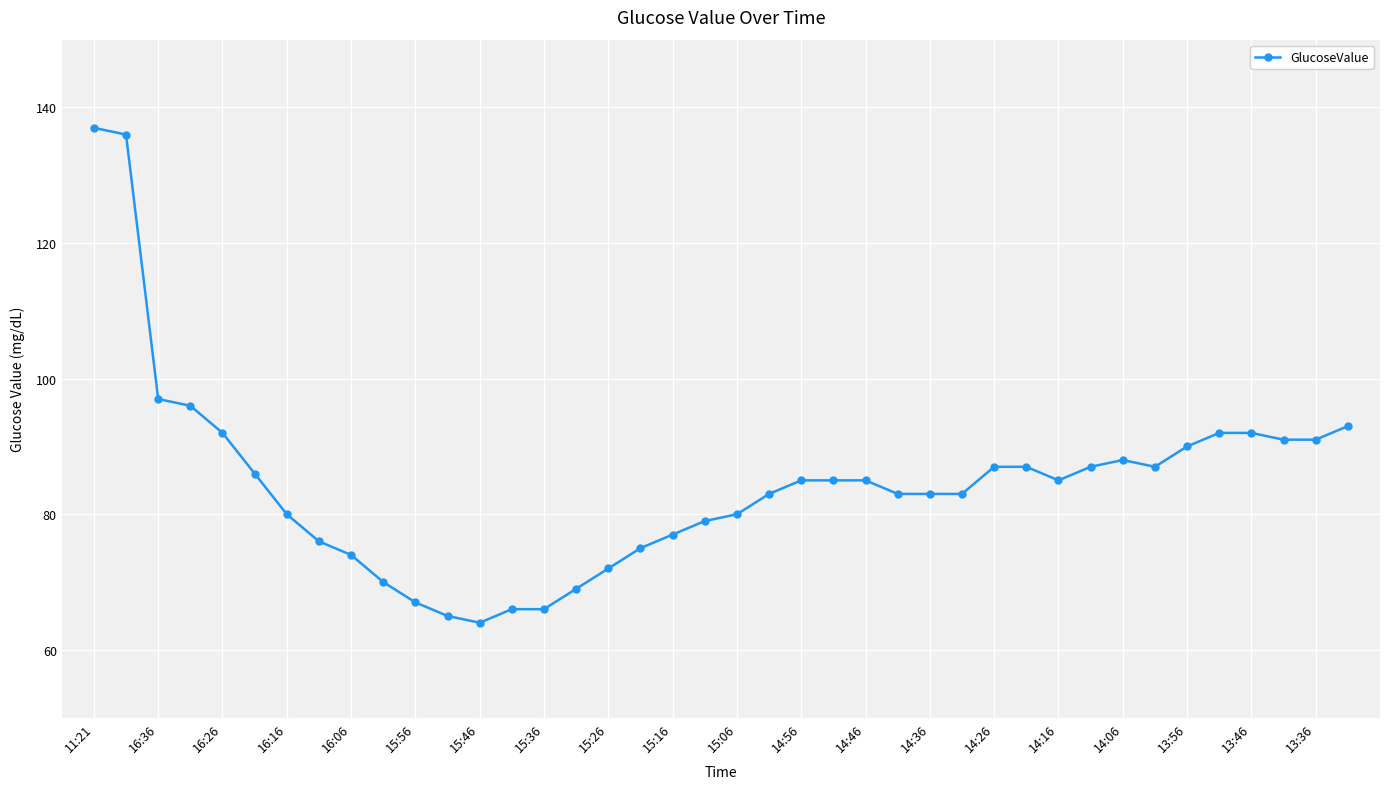

What is the minimum value shown in the chart?

64